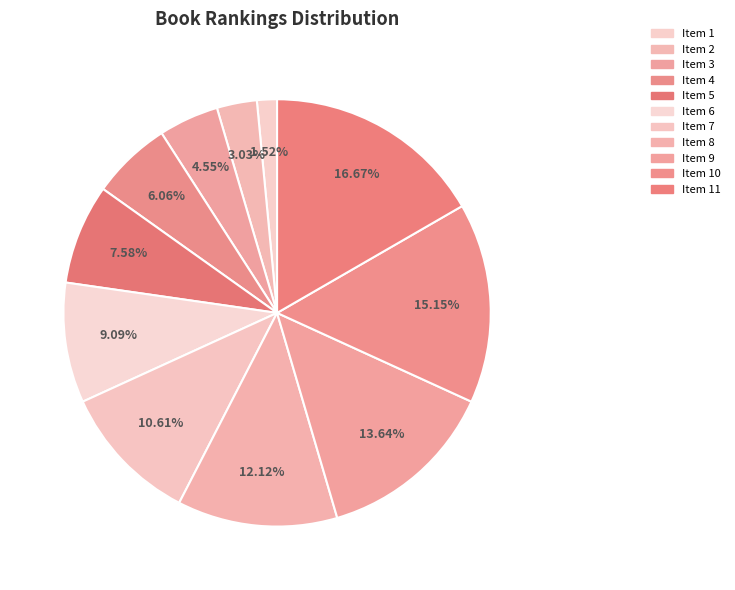

Rank the categories by value from highest to lowest.

11, 10, 9, 8, 7, 6, 5, 4, 3, 2, 1